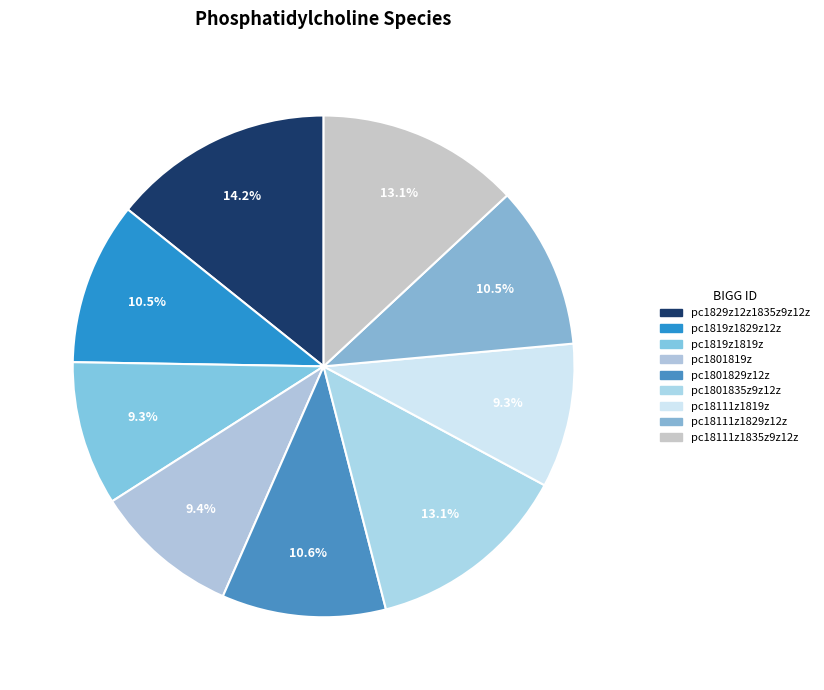

Does pc1819z1829z12z represent more than half of the total?

No